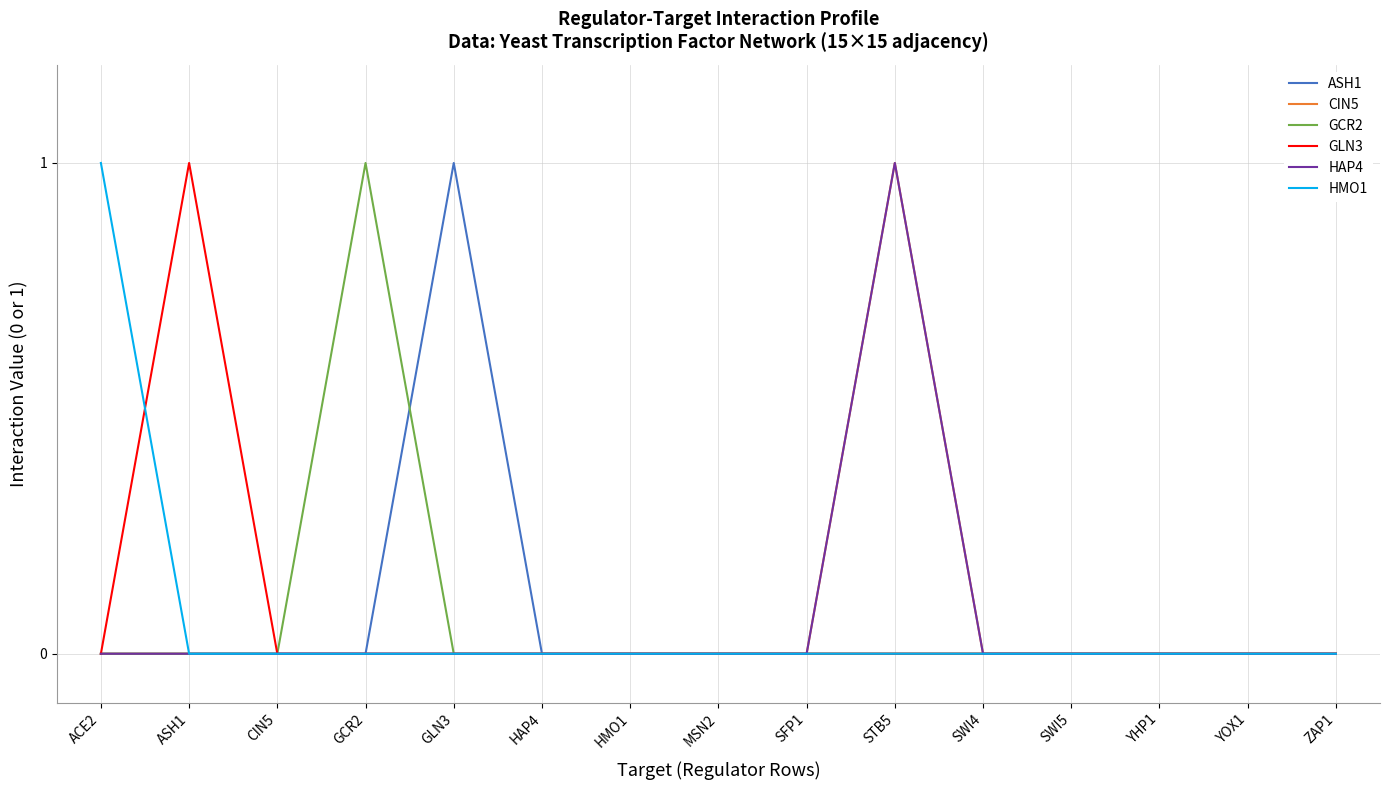

The value of GLN3 at YHP1 is 1. True or false?

False